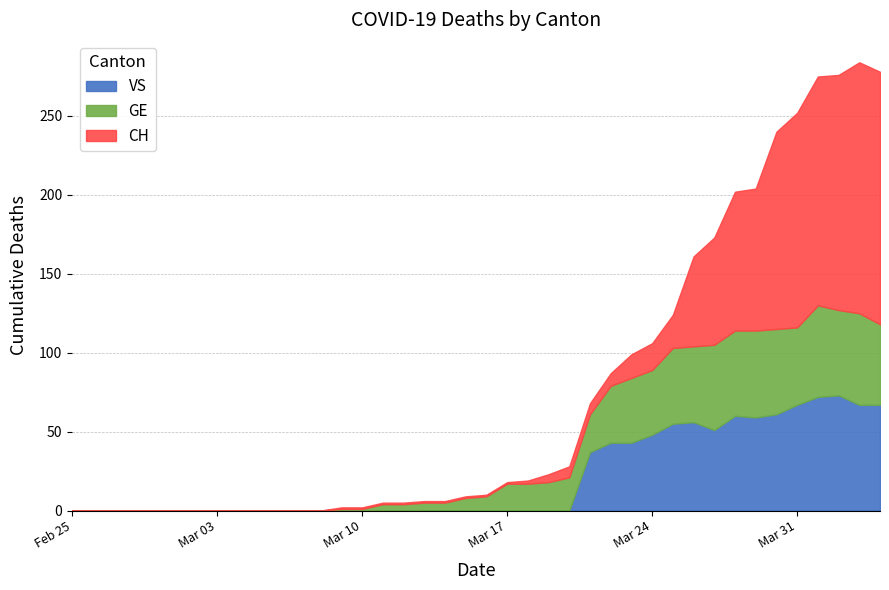

What are all the series names shown in the legend?

VS, GE, CH